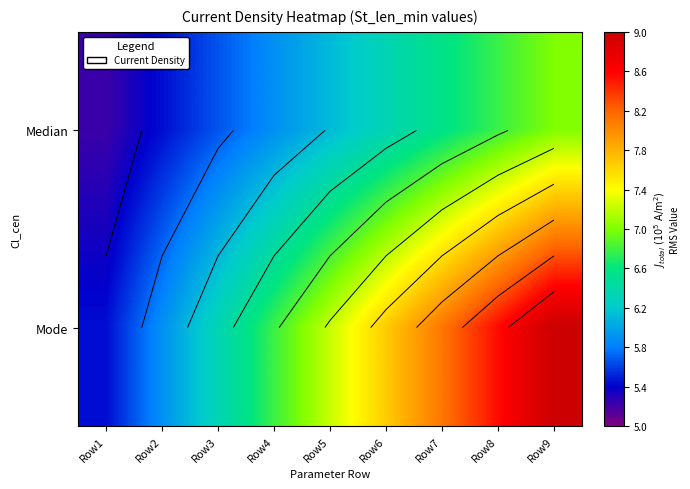

Is it true that Median equals 5.7 at Row3?

True